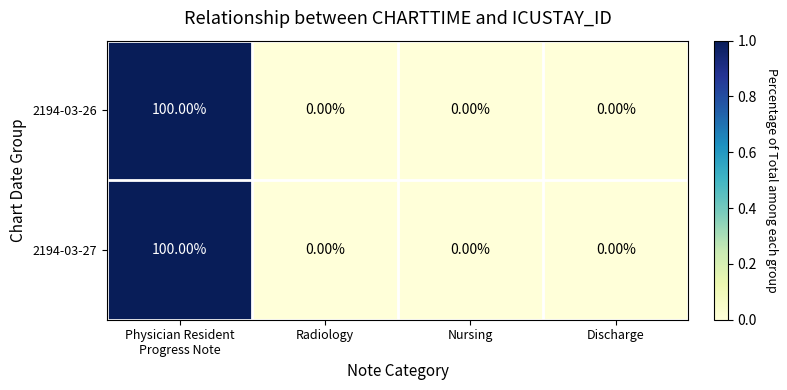

What is the difference between the maximum and minimum values in the 2194-03-26 series?

100